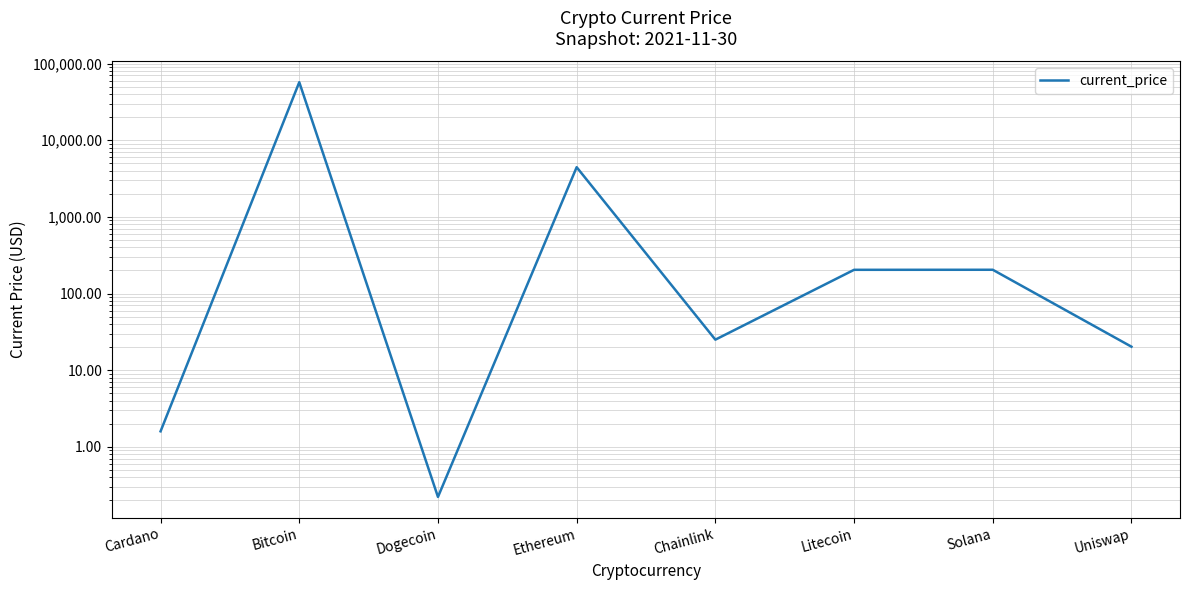

Which category has the highest value across all series?

Bitcoin